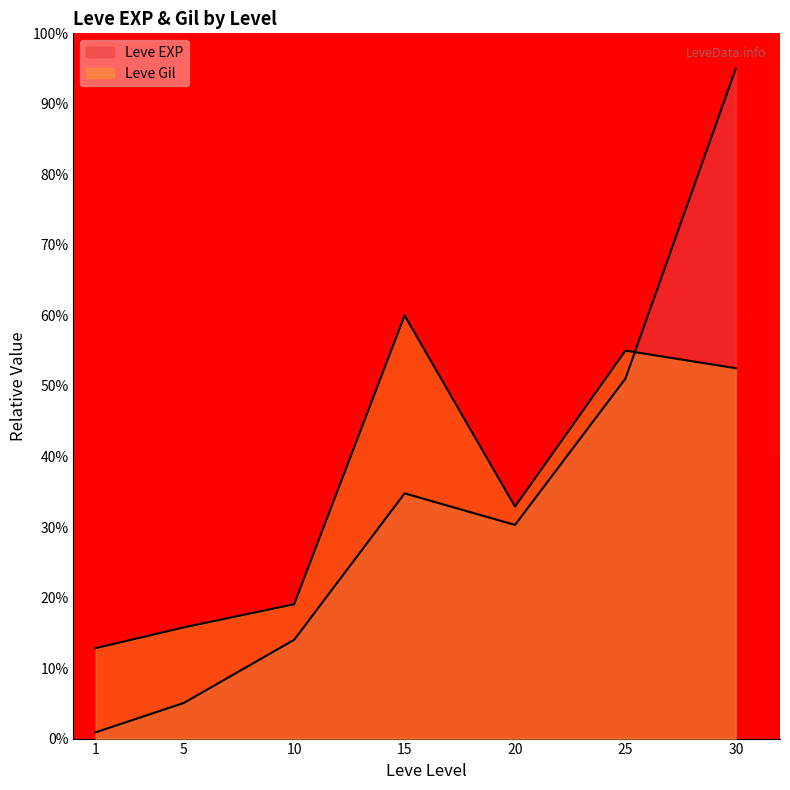

Rank the categories by Leve Gil value from lowest to highest.

1, 5, 10, 20, 30, 25, 15